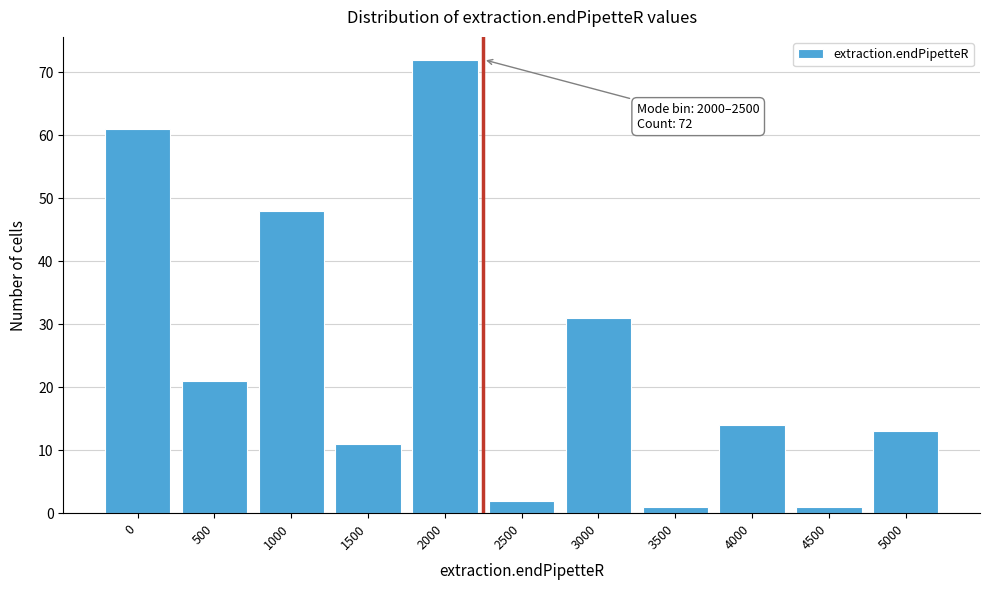

Reading left to right, what are all the values shown in this chart?

61	21	48	11	72	2	31	1	14	1	13